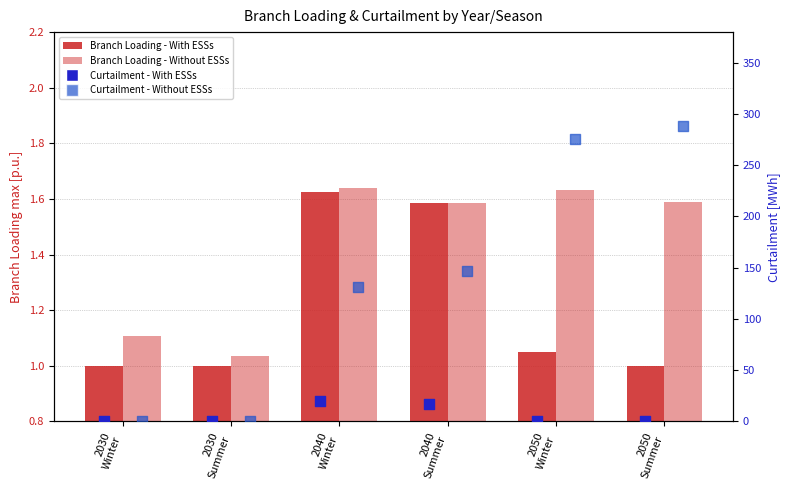

What is the total value across all series at 2050
Winter?

278.4